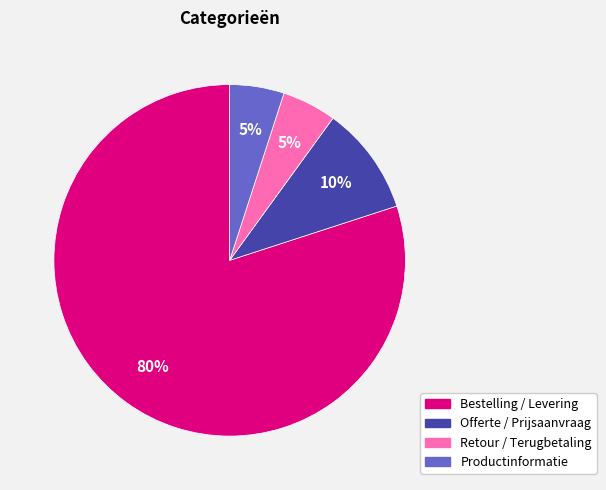

Does Bestelling / Levering account for over 50% of the chart?

Yes